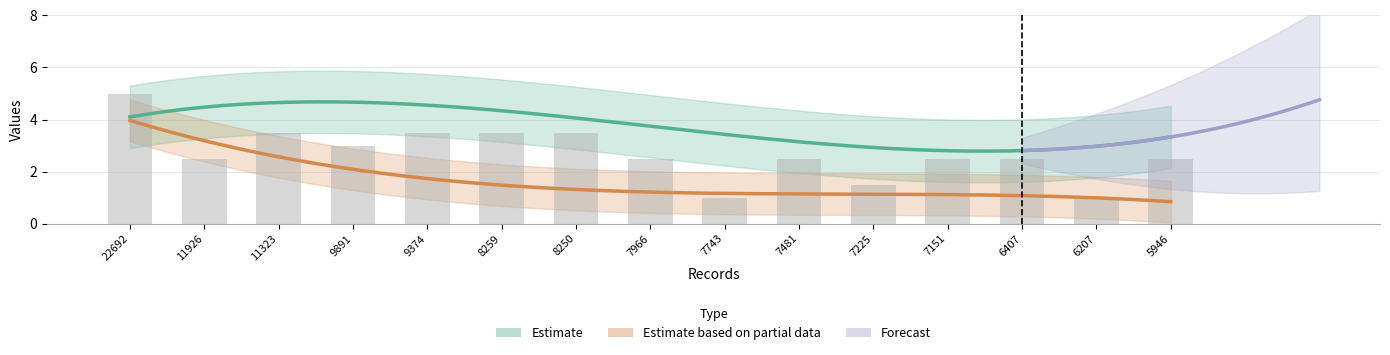

At which label does total(%) reach its peak?

22692